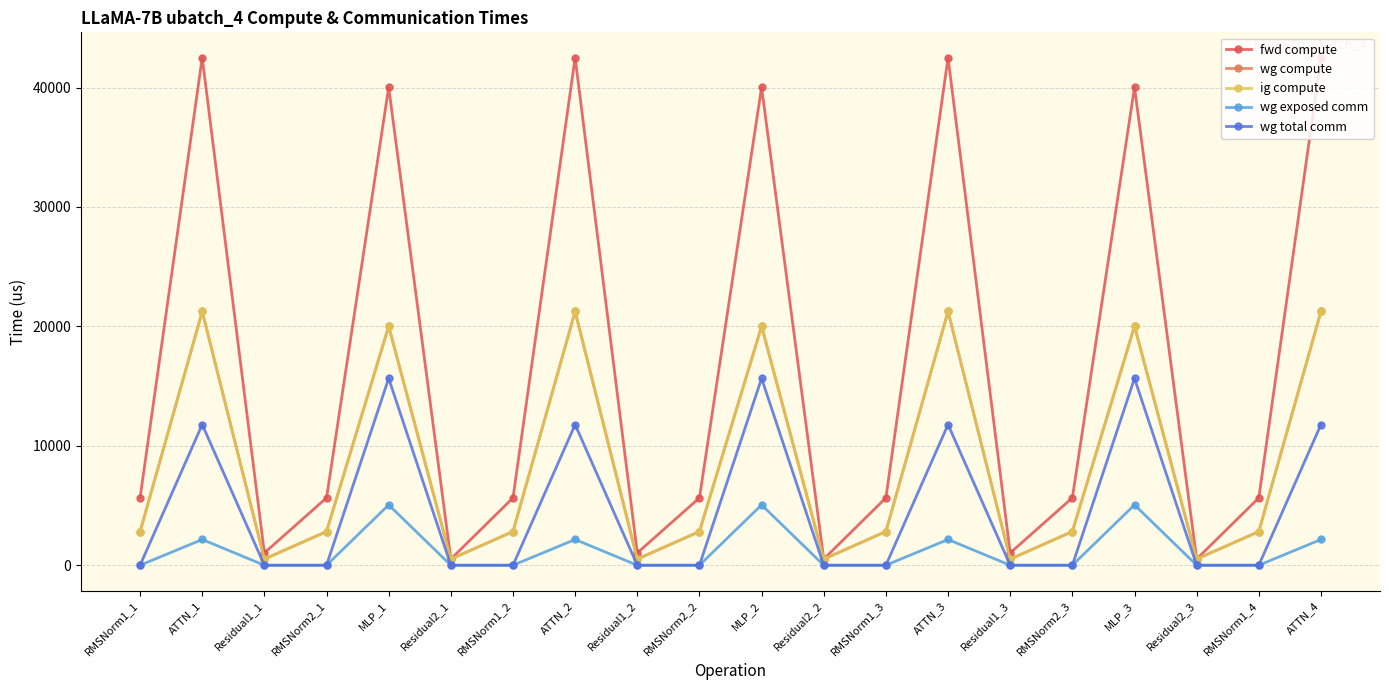

Reading right to left, transcribe all the data shown in this chart.

fwd compute: ATTN_4=42496.4	RMSNorm1_4=5643.5	Residual2_3=515.6	MLP_3=40024.6	RMSNorm2_3=5643.5	Residual1_3=1031.3	ATTN_3=42496.4	RMSNorm1_3=5643.5	Residual2_2=515.6	MLP_2=40024.6	RMSNorm2_2=5643.5	Residual1_2=1031.3	ATTN_2=42496.4	RMSNorm1_2=5643.5	Residual2_1=515.6	MLP_1=40024.6	RMSNorm2_1=5643.5	Residual1_1=1031.3	ATTN_1=42496.4	RMSNorm1_1=5643.5
wg compute: ATTN_4=21248.2	RMSNorm1_4=2821.7	Residual2_3=515.6	MLP_3=20012.3	RMSNorm2_3=2821.7	Residual1_3=515.6	ATTN_3=21248.2	RMSNorm1_3=2821.7	Residual2_2=515.6	MLP_2=20012.3	RMSNorm2_2=2821.7	Residual1_2=515.6	ATTN_2=21248.2	RMSNorm1_2=2821.7	Residual2_1=515.6	MLP_1=20012.3	RMSNorm2_1=2821.7	Residual1_1=515.6	ATTN_1=21248.2	RMSNorm1_1=2821.7
ig compute: ATTN_4=21248.2	RMSNorm1_4=2821.7	Residual2_3=515.6	MLP_3=20012.3	RMSNorm2_3=2821.7	Residual1_3=515.6	ATTN_3=21248.2	RMSNorm1_3=2821.7	Residual2_2=515.6	MLP_2=20012.3	RMSNorm2_2=2821.7	Residual1_2=515.6	ATTN_2=21248.2	RMSNorm1_2=2821.7	Residual2_1=515.6	MLP_1=20012.3	RMSNorm2_1=2821.7	Residual1_1=515.6	ATTN_1=21248.2	RMSNorm1_1=2821.7
wg exposed comm: ATTN_4=2155.9	RMSNorm1_4=0.0	Residual2_3=0.0	MLP_3=5055.1	RMSNorm2_3=0.0	Residual1_3=0.0	ATTN_3=2155.9	RMSNorm1_3=0.0	Residual2_2=0.0	MLP_2=5055.1	RMSNorm2_2=0.0	Residual1_2=0.0	ATTN_2=2155.9	RMSNorm1_2=0.0	Residual2_1=0.0	MLP_1=5055.1	RMSNorm2_1=0.0	Residual1_1=0.0	ATTN_1=2155.9	RMSNorm1_1=0.0
wg total comm: ATTN_4=11780.2	RMSNorm1_4=0.0	Residual2_3=0.0	MLP_3=15648.0	RMSNorm2_3=0.0	Residual1_3=0.0	ATTN_3=11780.2	RMSNorm1_3=0.0	Residual2_2=0.0	MLP_2=15648.0	RMSNorm2_2=0.0	Residual1_2=0.0	ATTN_2=11780.2	RMSNorm1_2=0.0	Residual2_1=0.0	MLP_1=15648.0	RMSNorm2_1=0.0	Residual1_1=0.0	ATTN_1=11780.2	RMSNorm1_1=0.0